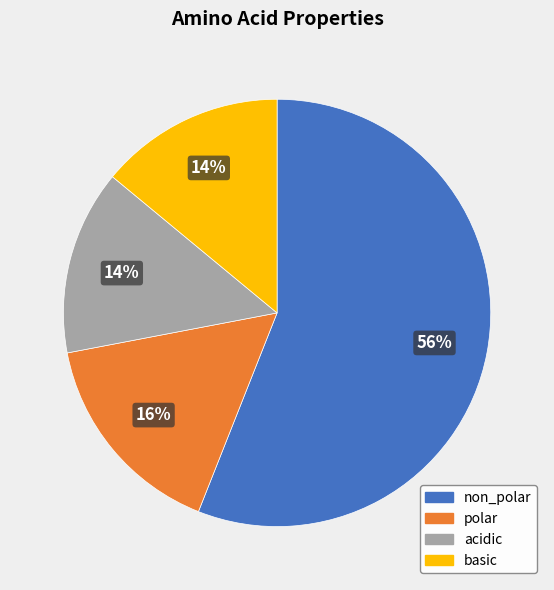

Is it true that basic is 14% of the pie?

True